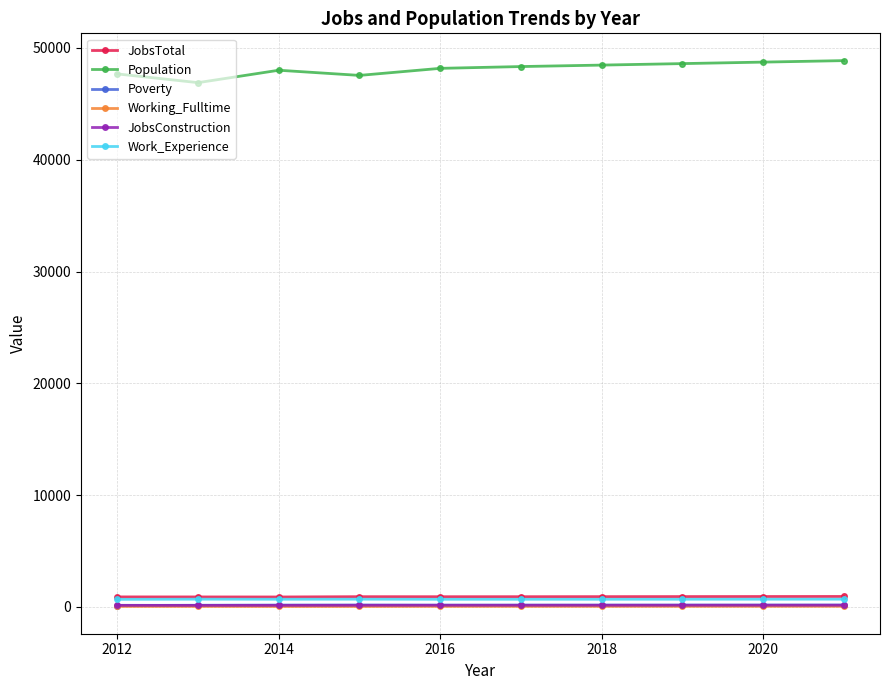

True or false: Poverty and Population intersect in this chart.

False